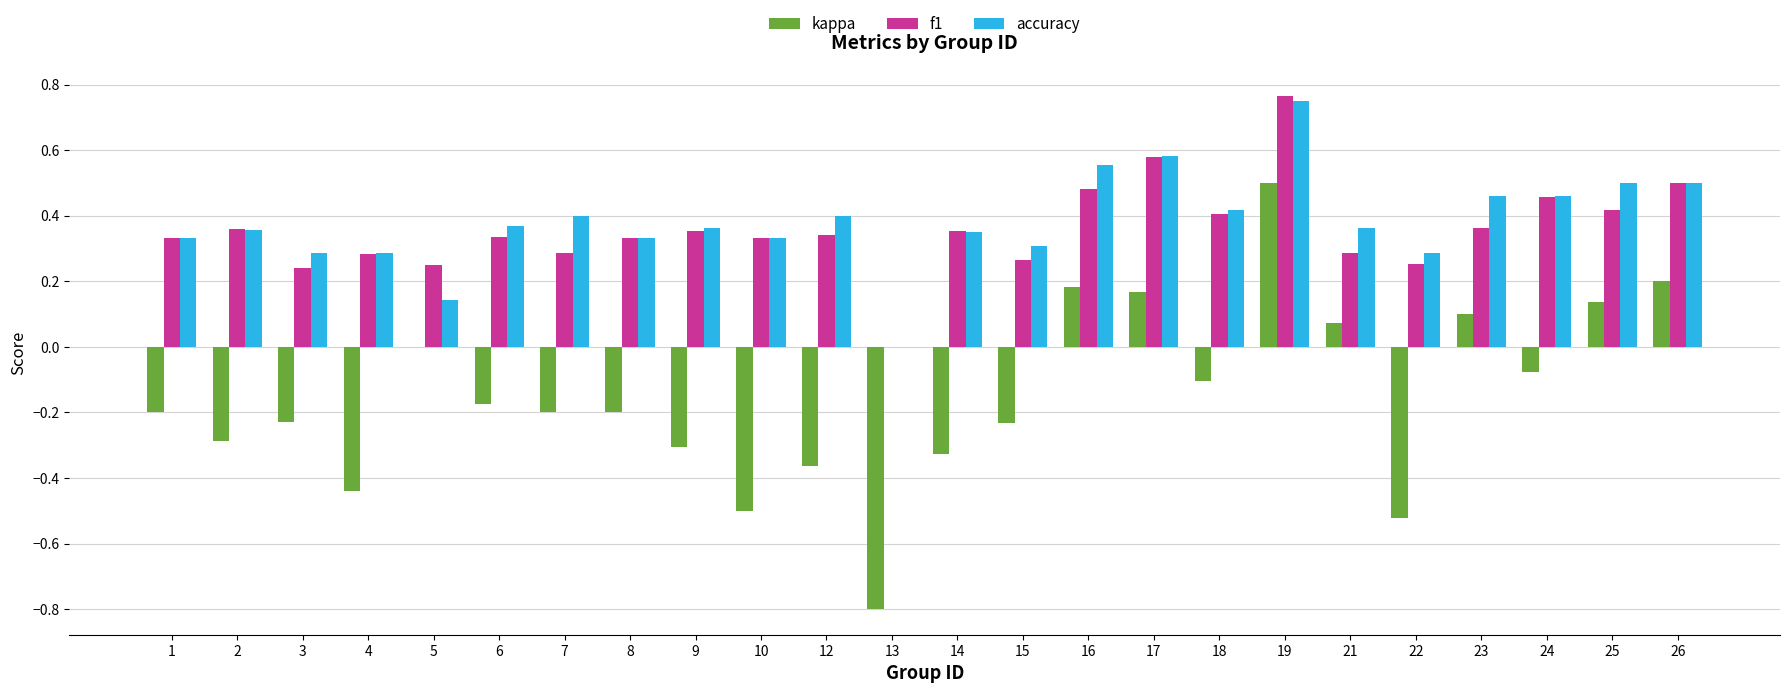

Which series changed the most between 7 and 24?

f1